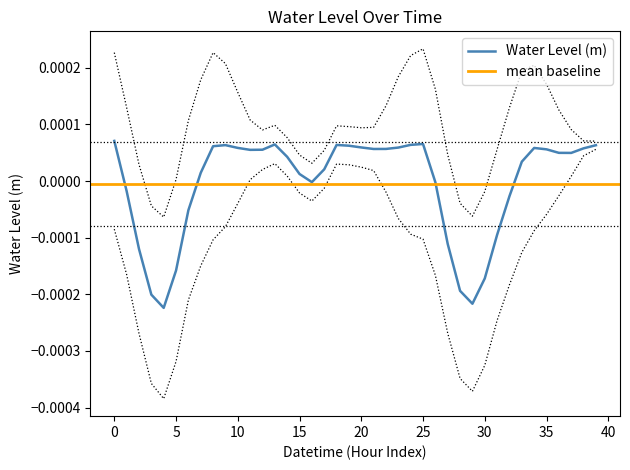

How many interior local valleys (lower than both neighbors) does the data have?

6